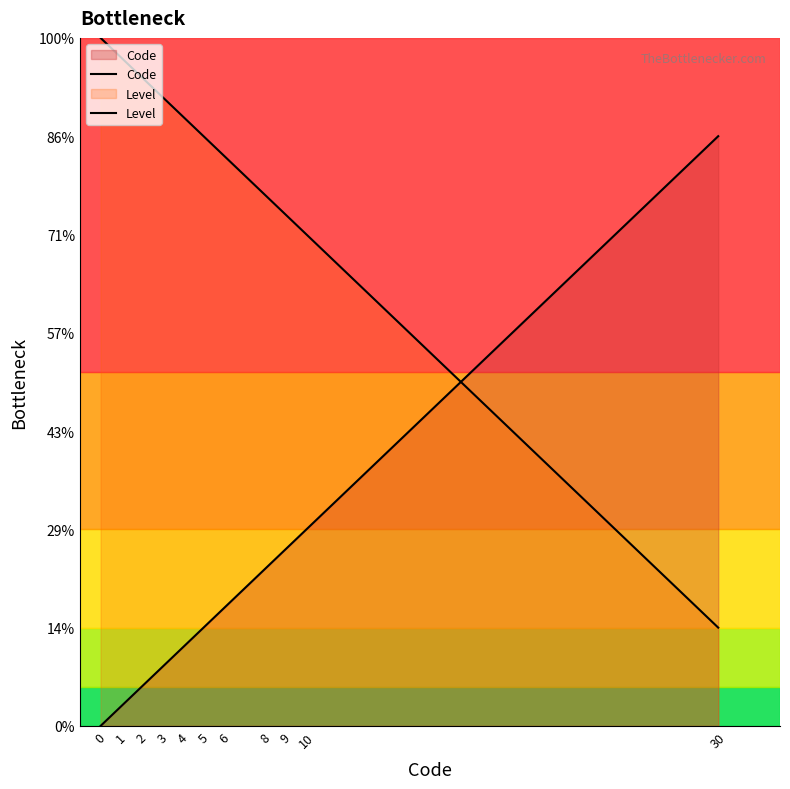

Reading left to right, transcribe all the data shown in this chart.

Code: 0	1	2	3	4	5	6	8	9	10	30
Level: 35	34	33	32	31	30	29	27	26	25	5